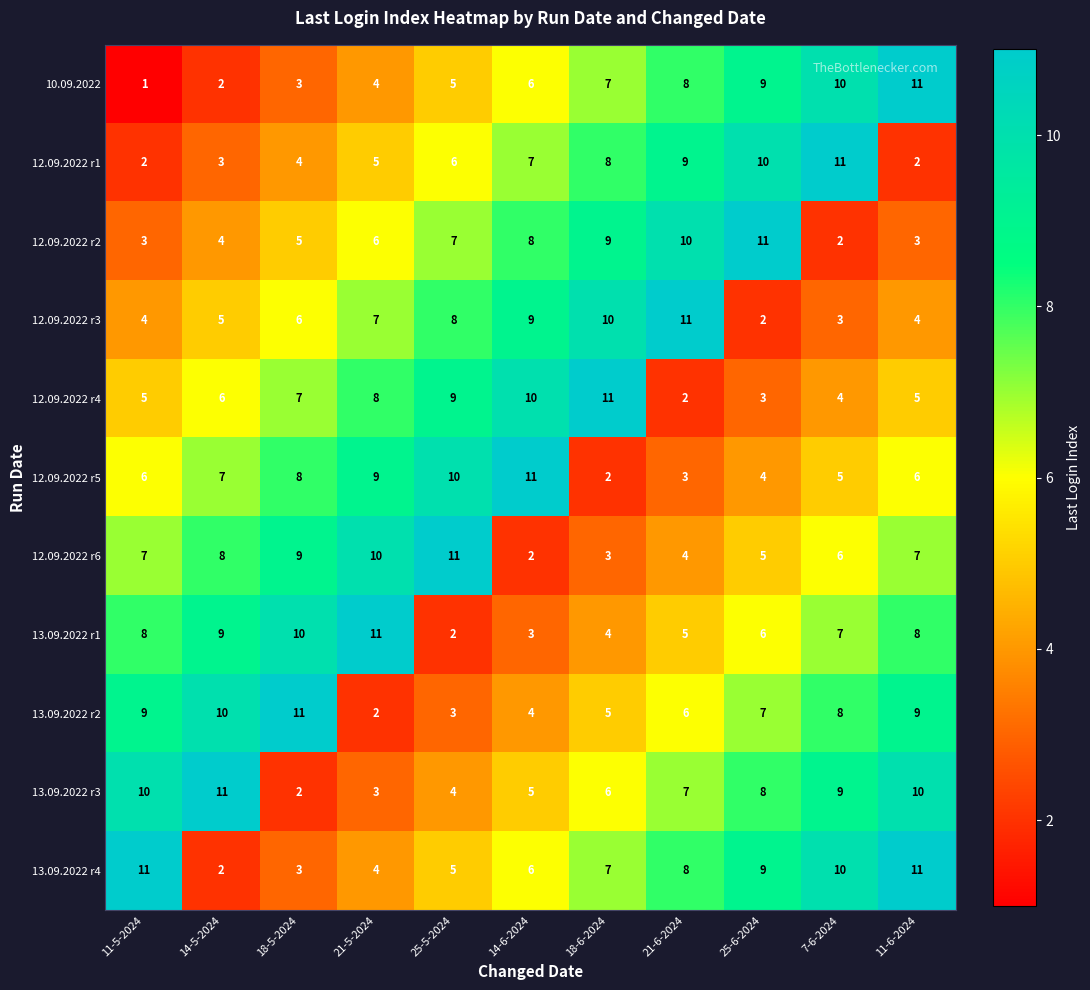

What is the difference between the highest and lowest values at 18-5-2024?

9